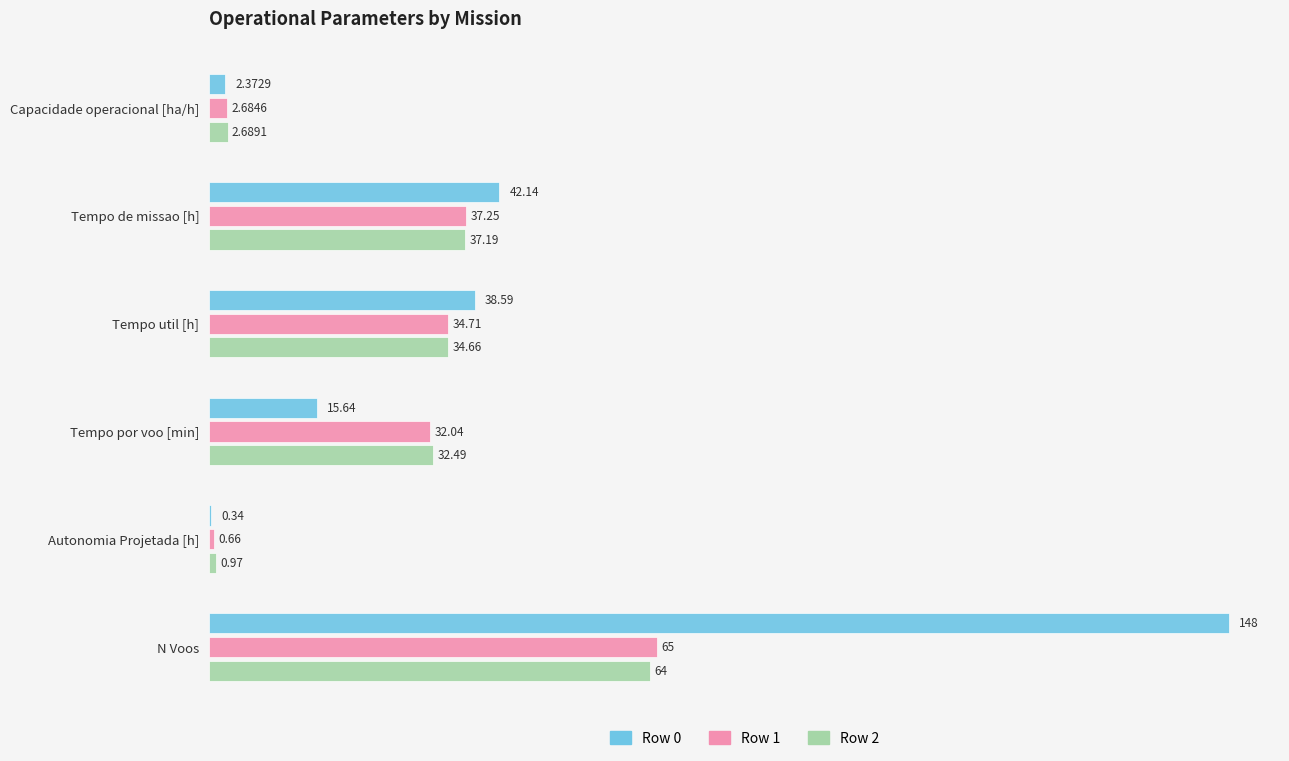

At which category is the sum across all series the highest?

N Voos